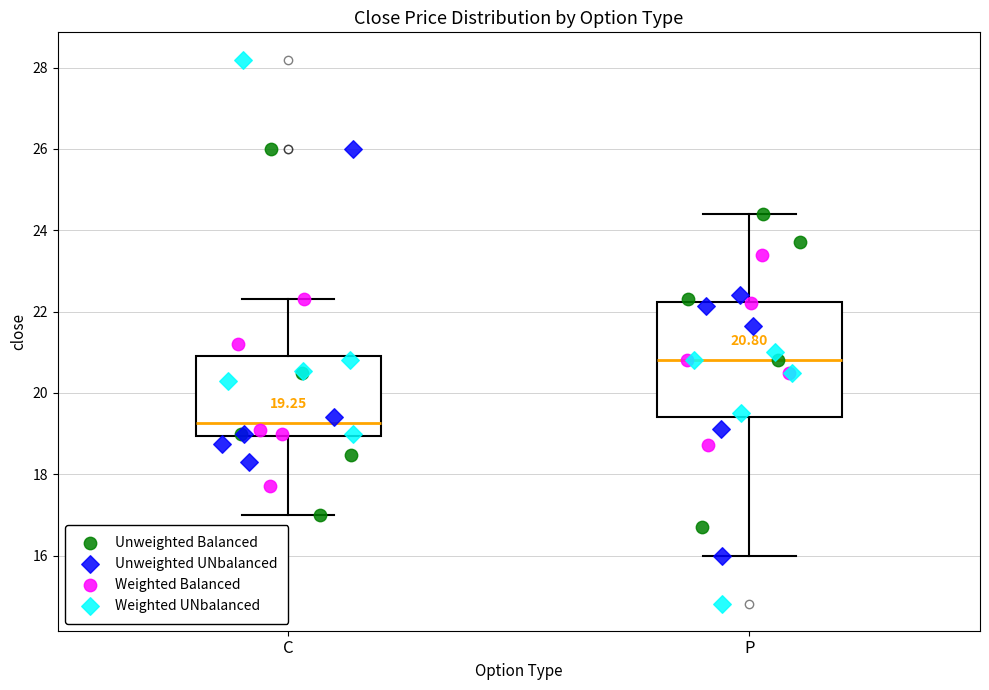

Which box is the tallest, from its lower edge to its upper edge?

P